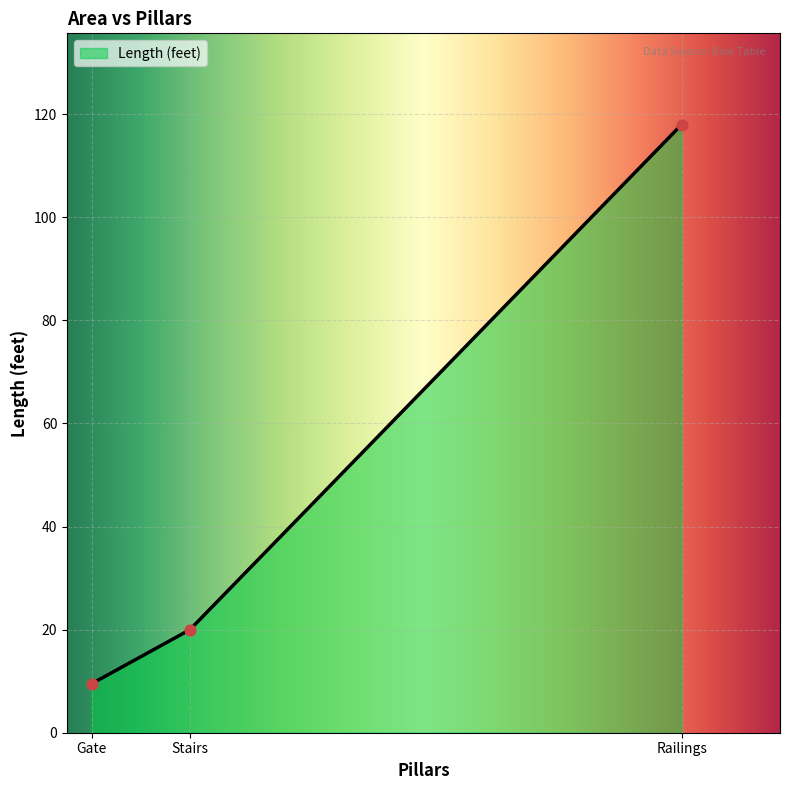

Which has a higher value, Gate or Stairs?

Stairs